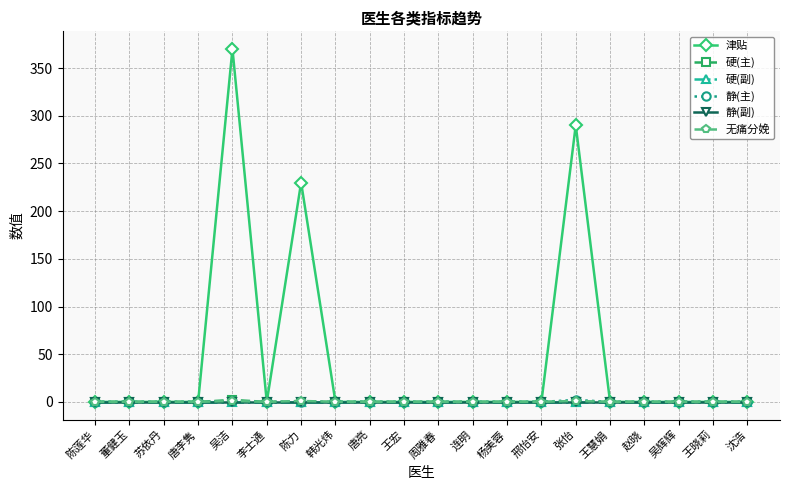

Between 吴洁 and 沈浩, which series saw the biggest shift?

津贴